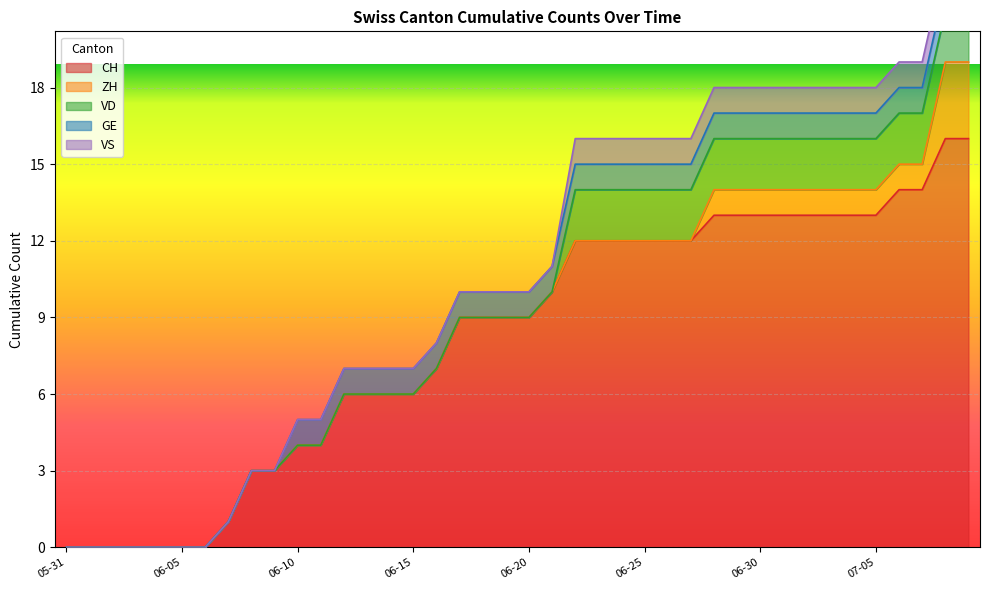

What position from the right is 2020-06-25?

15